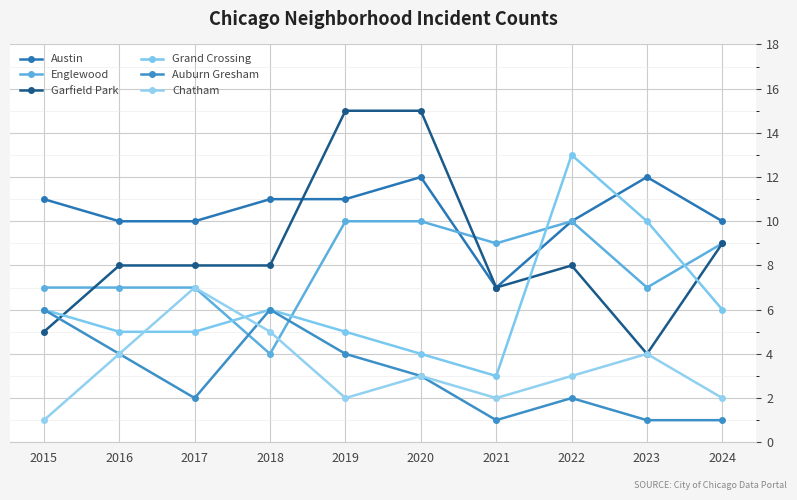

True or false: Englewood has a value of 7 at 2023.

True